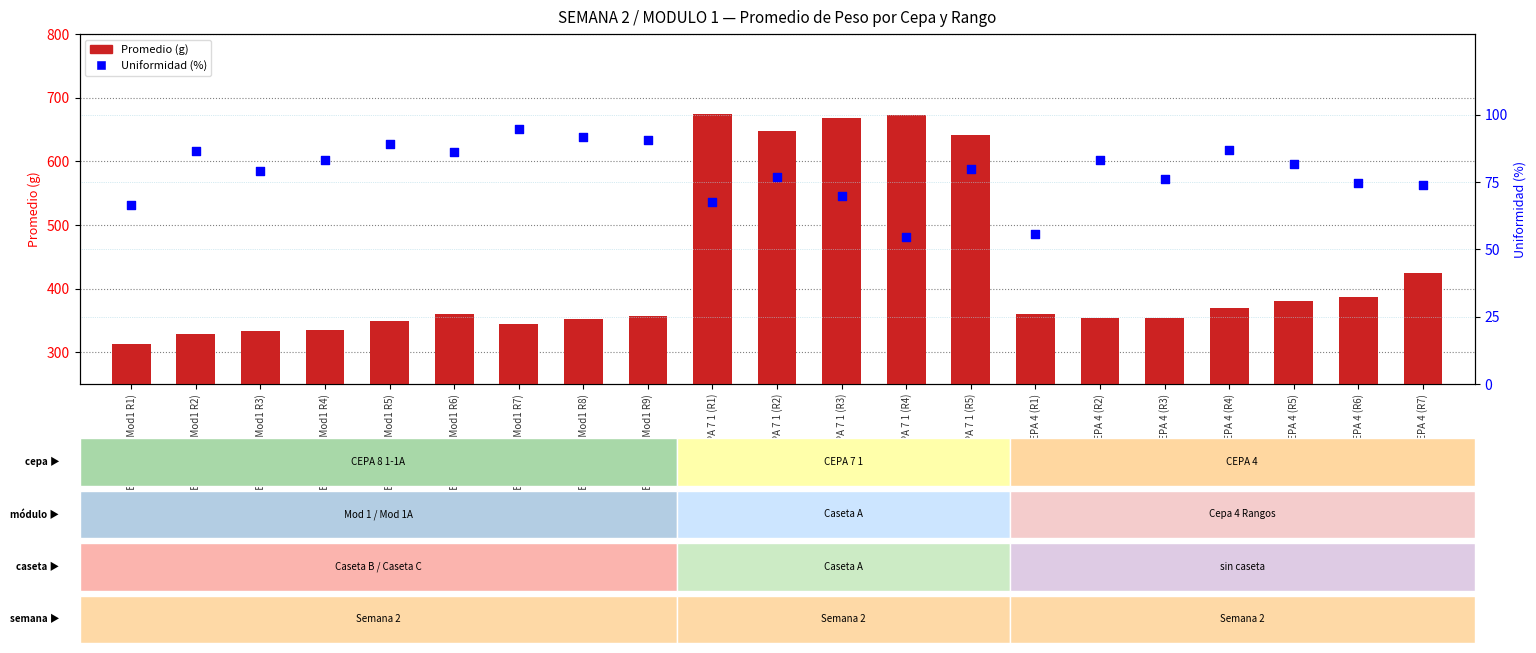

At how many categories does at least one series exceed 669?

2